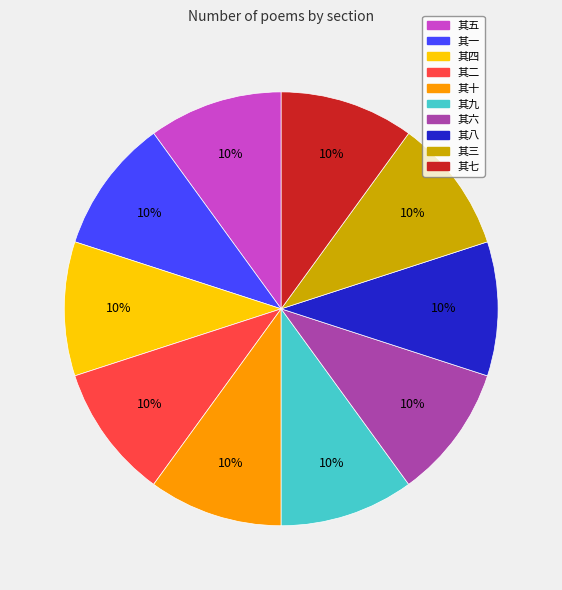

Is there any slice that represents more than half of the pie?

No